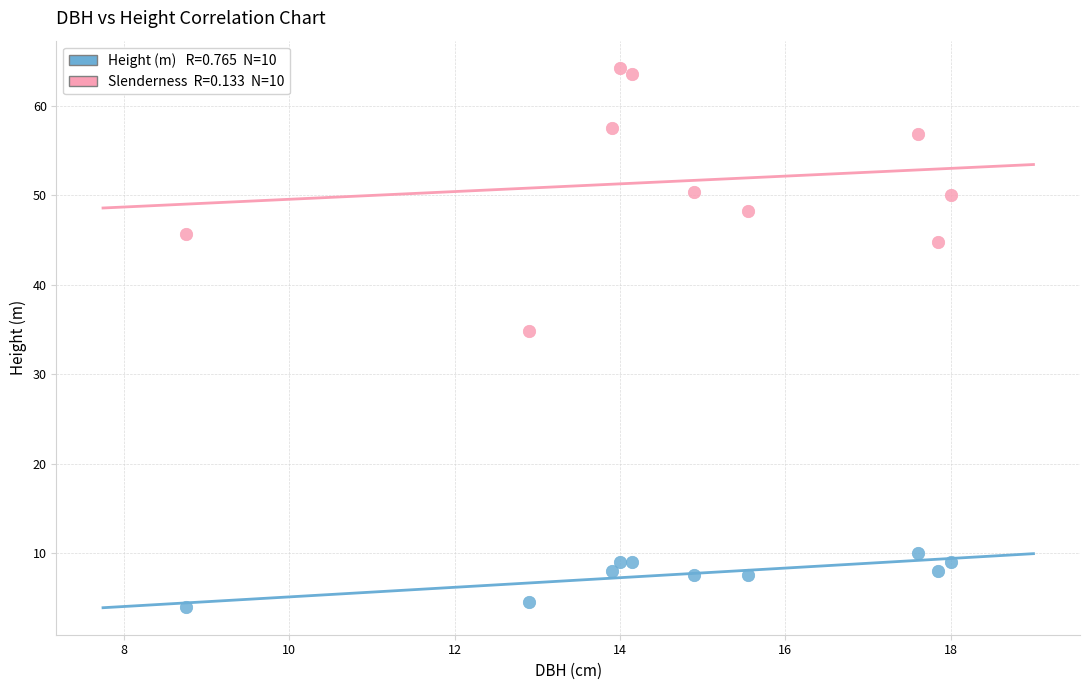

Across all series, what Y value is closest to 34?

34.9